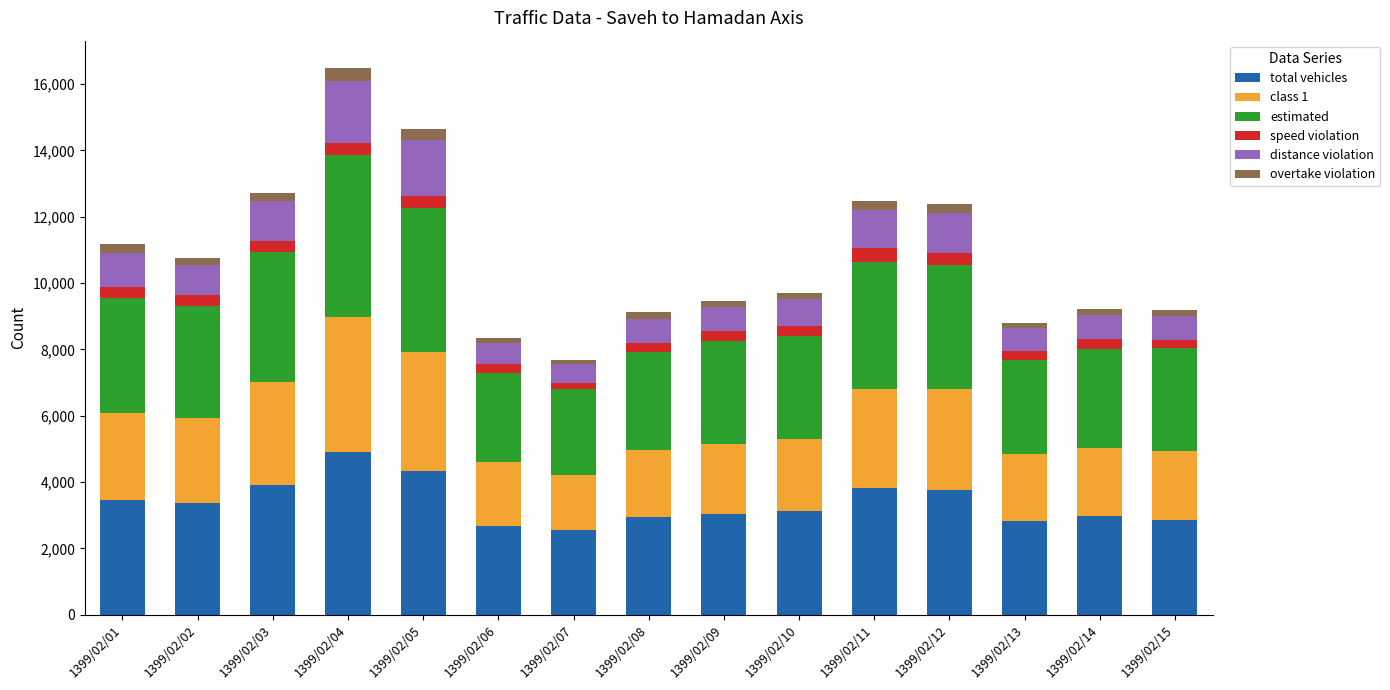

How many distinct data groups are displayed?

6